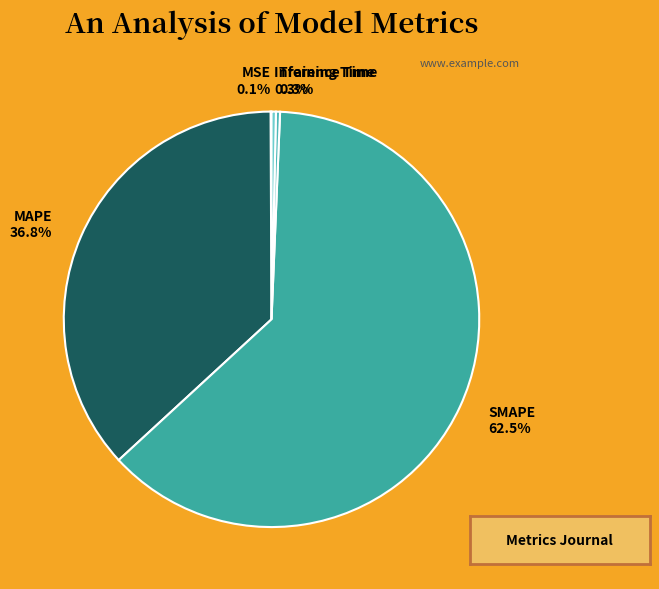

What is the total percentage of MAPE and Inference Time?

37.1%